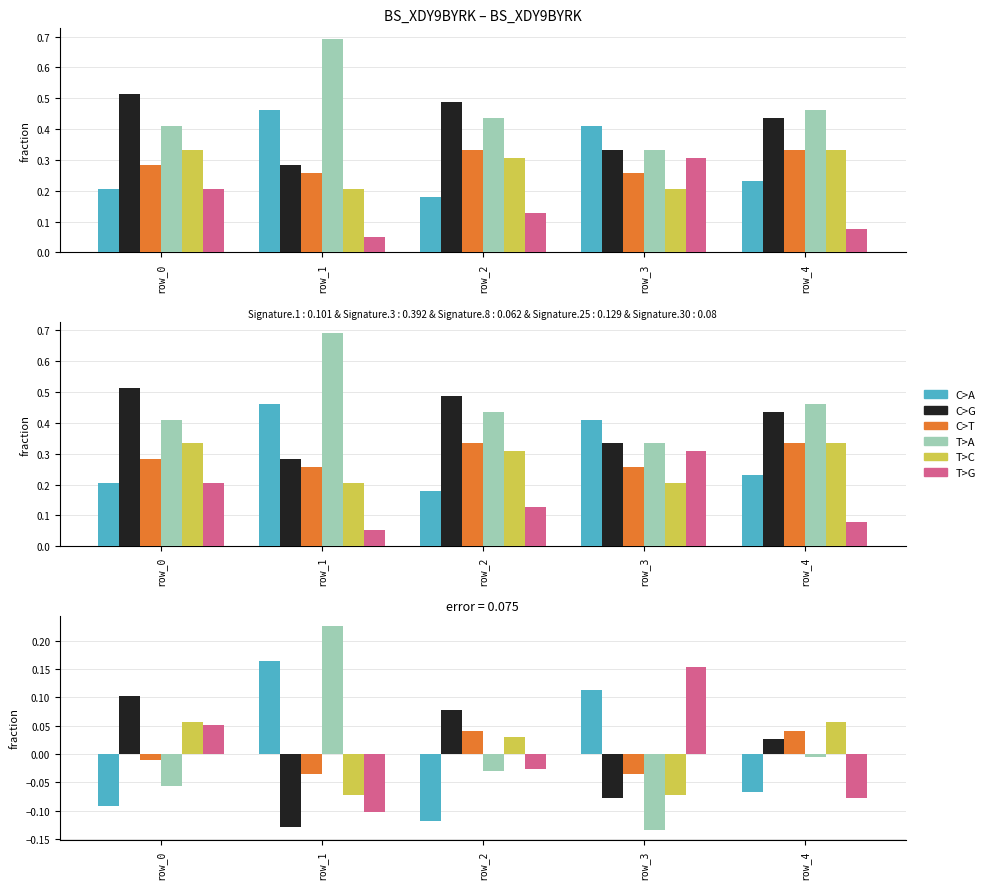

At which label does C>A reach its peak?

row_1